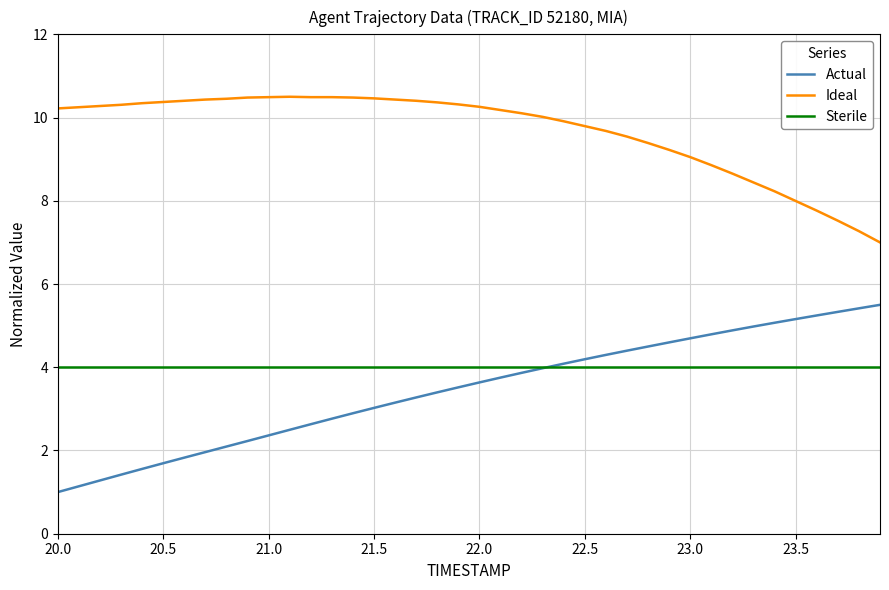

What is the difference between the maximum and minimum values in the Ideal series?

3.5